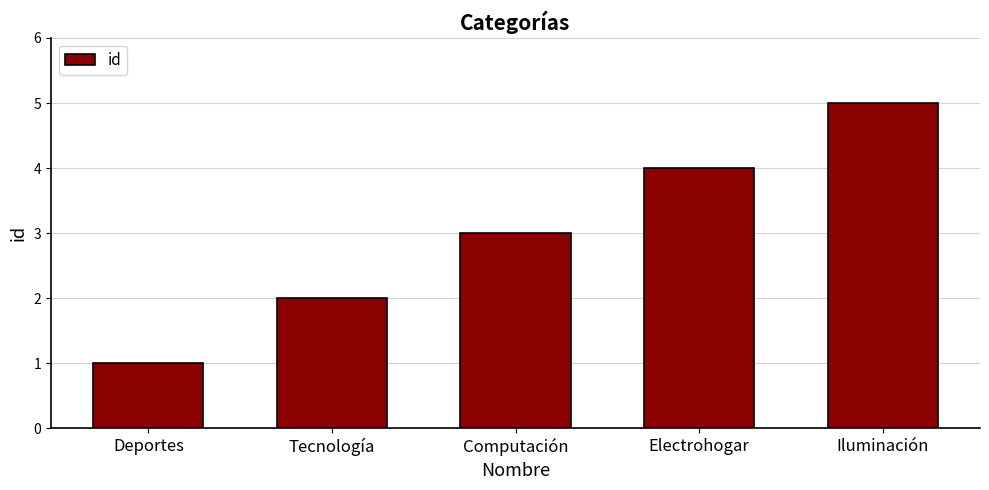

Which category has the highest value across all series?

Iluminación